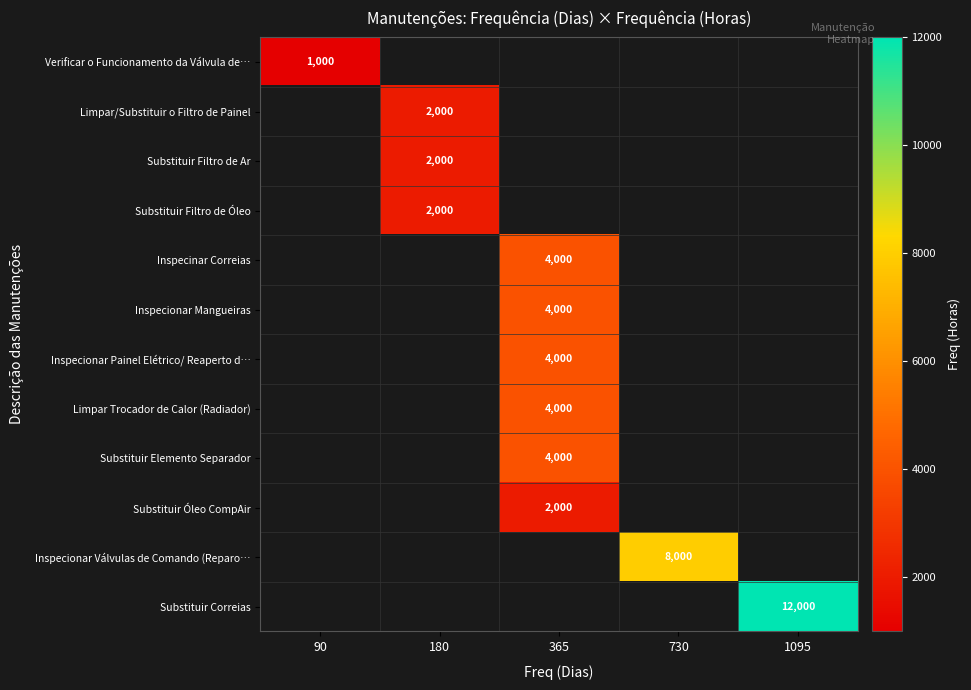

Which has a higher value, 180 or 365?

365